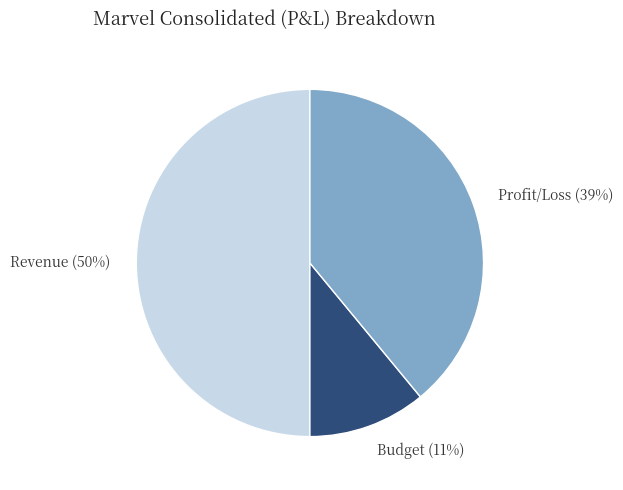

Does Profit/Loss account for over 50% of the chart?

No